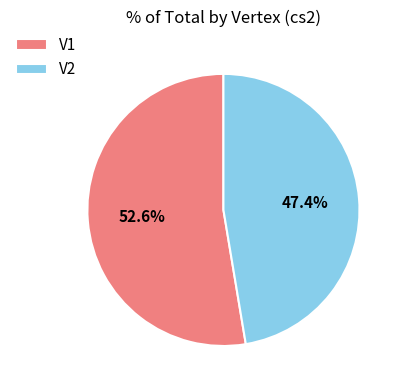

Which category has the biggest portion of the pie?

V1